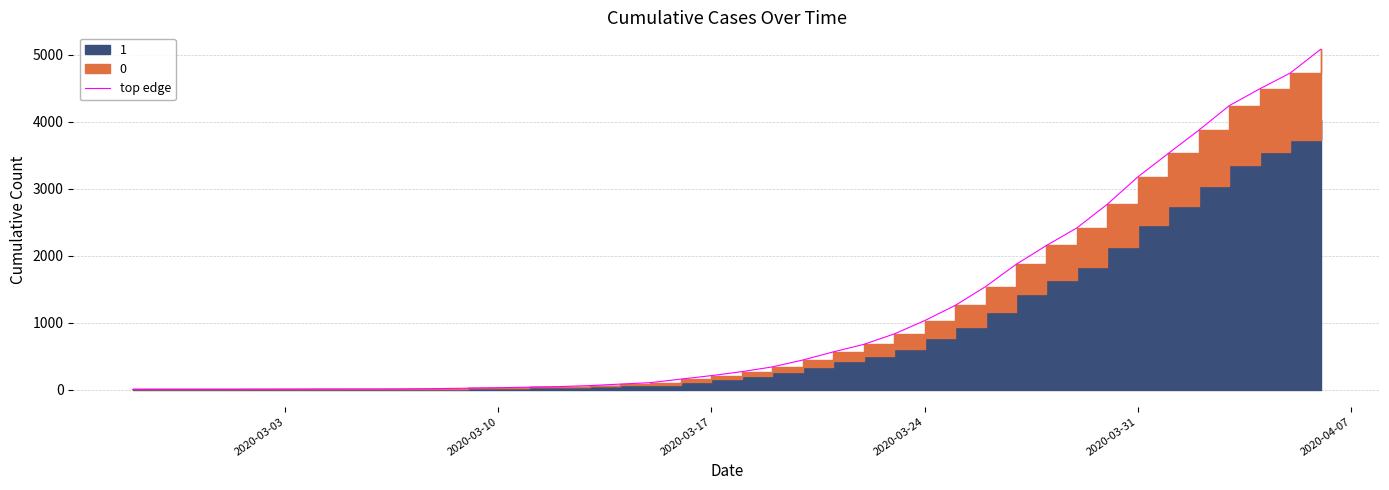

Does the chart have visible grid lines?

Yes